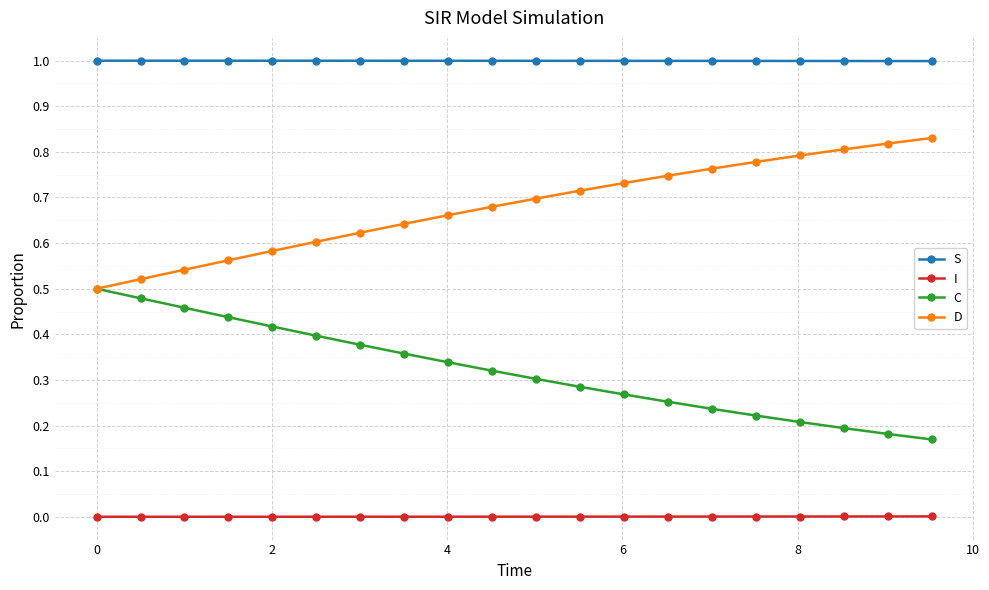

Which series has the largest total across all categories?

S